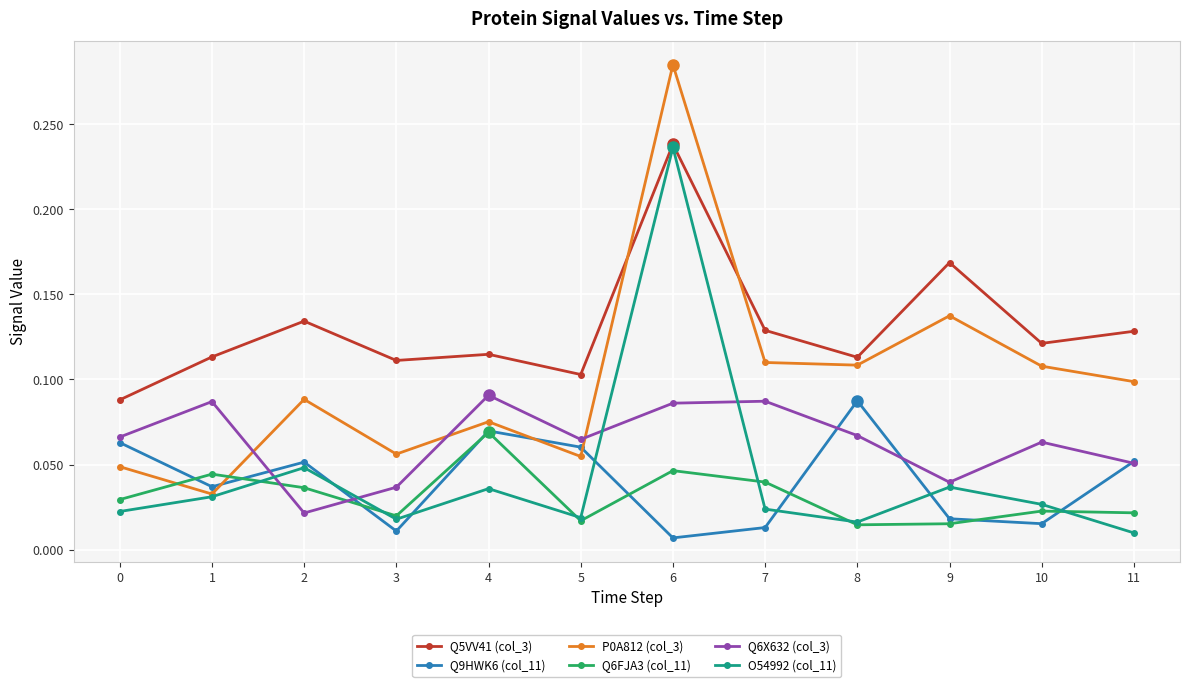

What is the sum of all P0A812 (col_3) values?

1.2